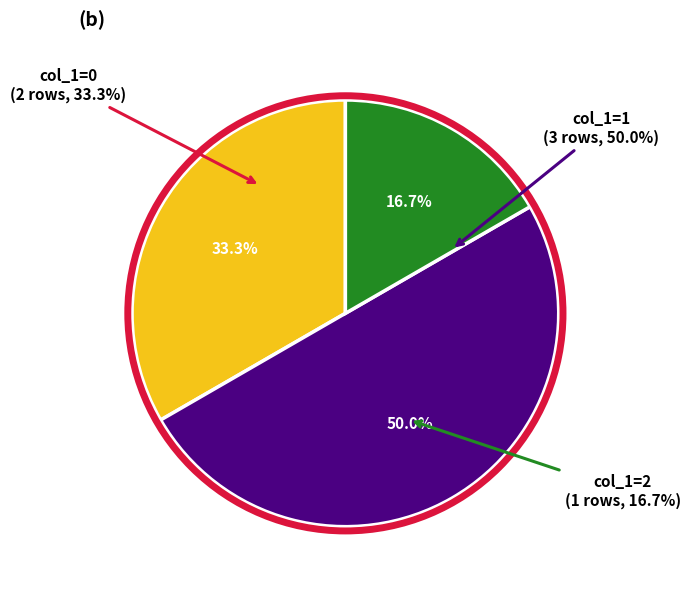

The 1552746075 slice represents 1% of the pie. True or false?

False